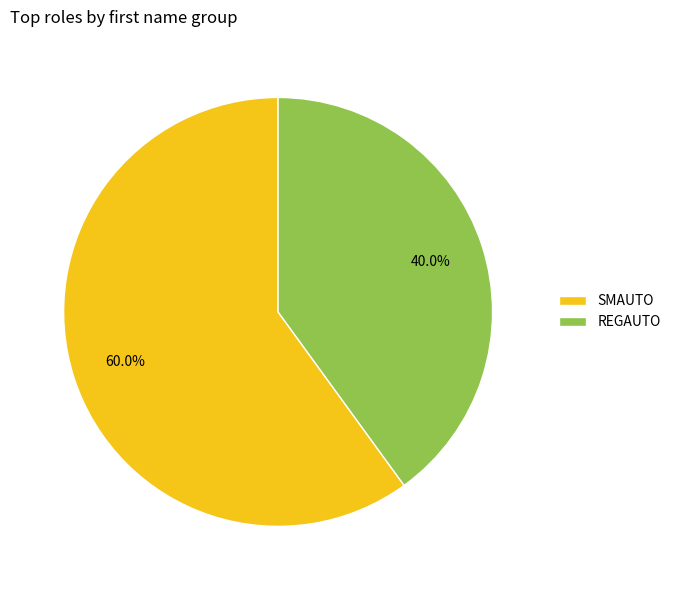

What percentage is the REGAUTO slice, to the nearest percent?

40%